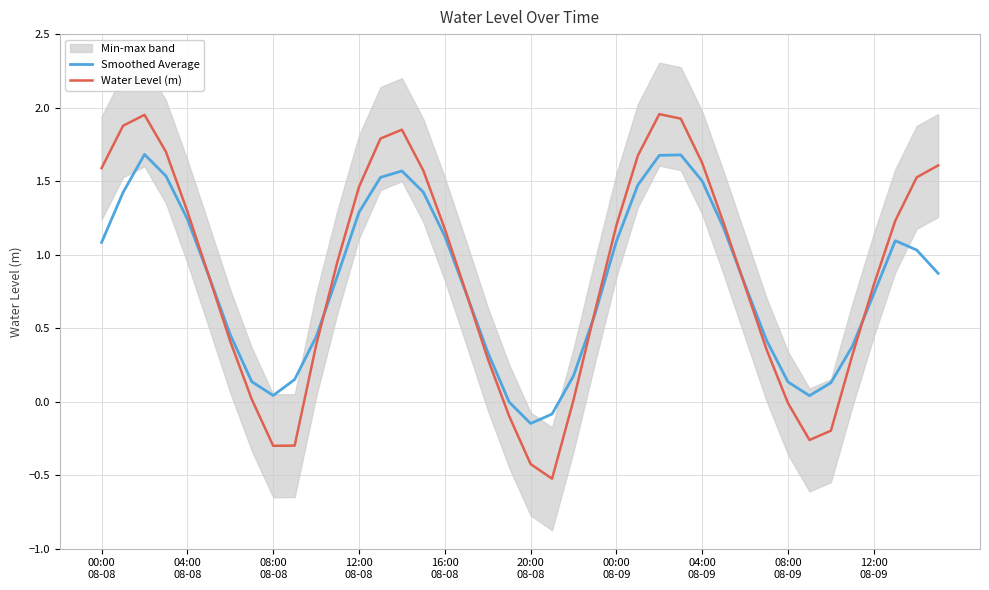

How many data points in Water Level (m) are less than 0?

8